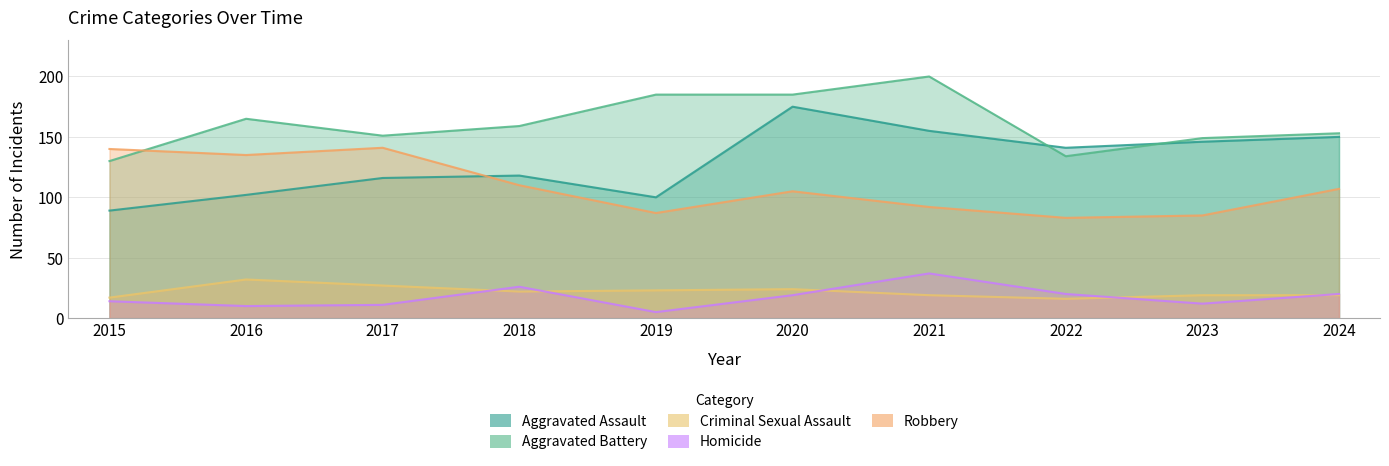

After their last crossing, which series has the higher values: Criminal Sexual Assault or Homicide?

Homicide